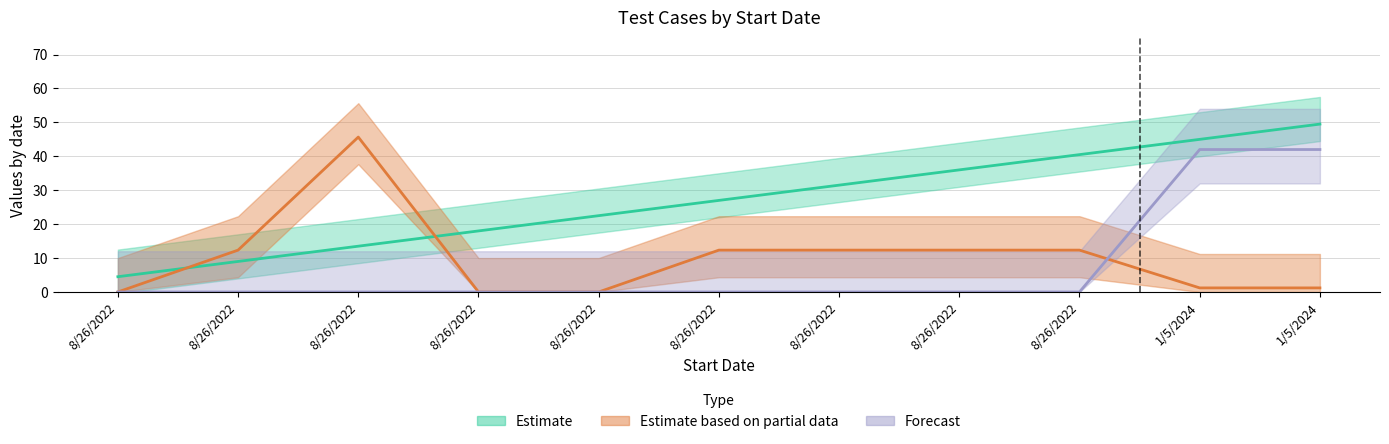

How many lines are shown in the chart?

3